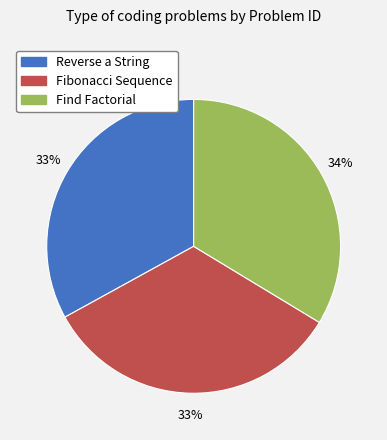

Is Fibonacci Sequence the majority of the pie?

No